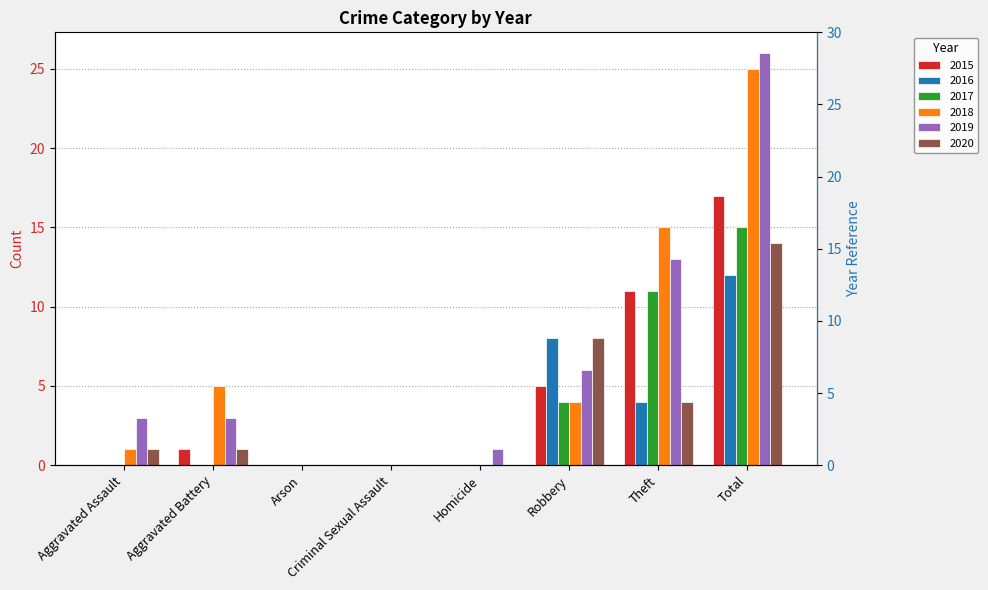

Between Theft and Total, which is larger?

Total